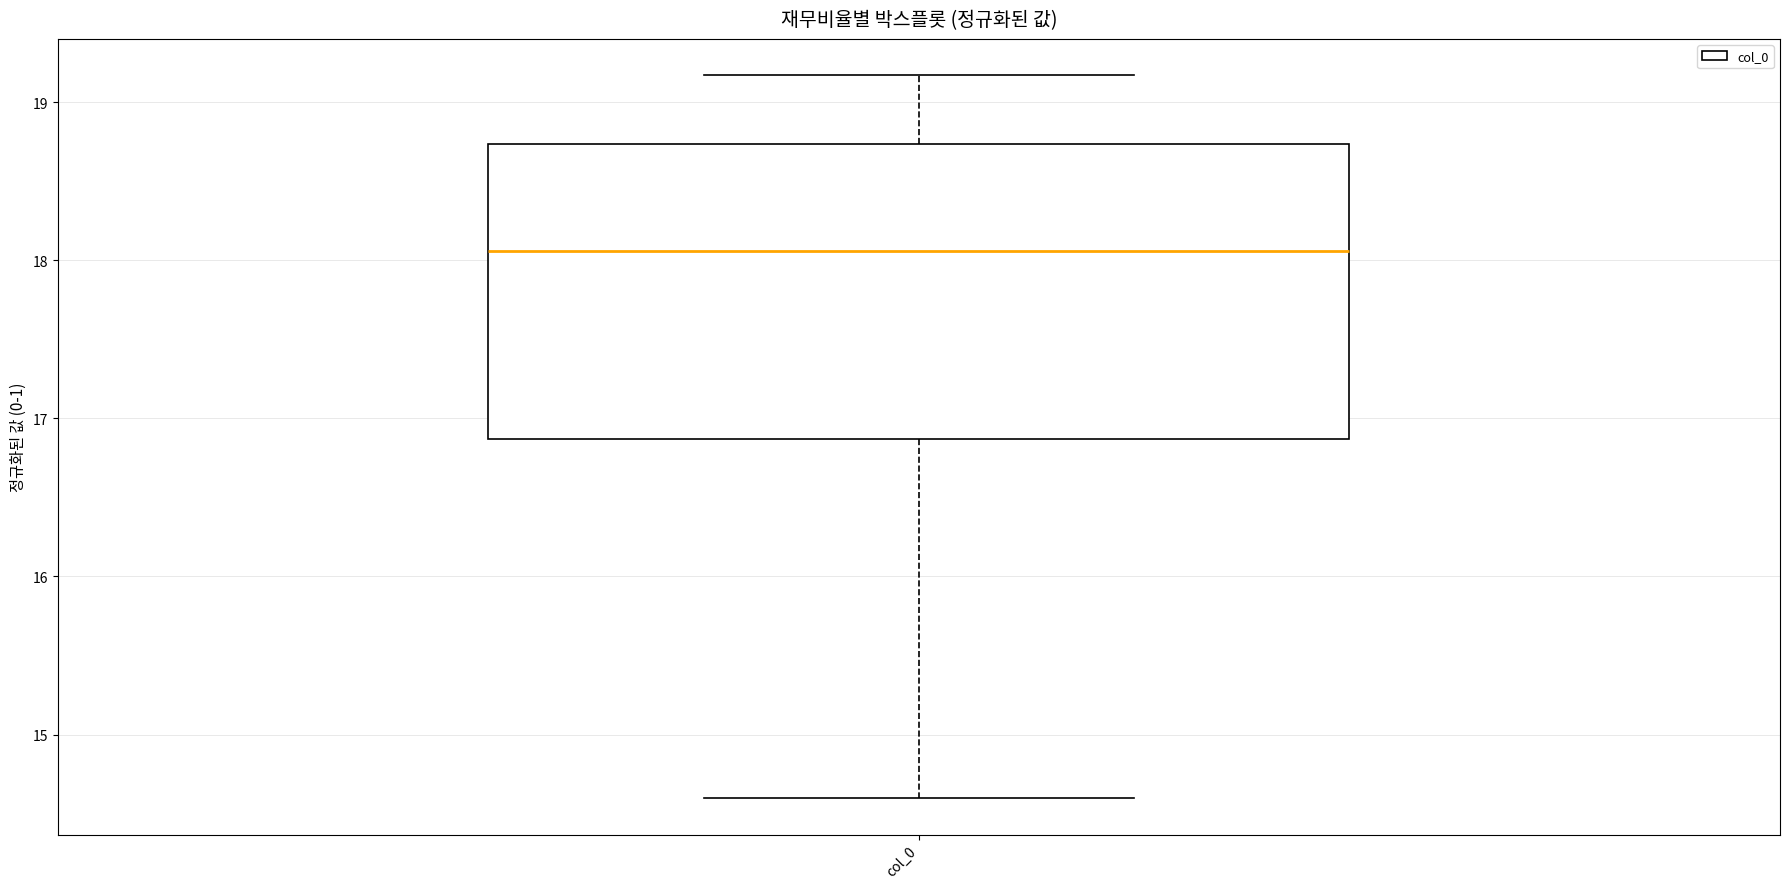

Transcribe this box plot: give where the median line is, the range the box spans, and where the two whiskers end, as read against the y-axis. The values are not printed on the chart, so give them approximately, as read against the axis.

median 18.1, box 16.9 to 18.7, whiskers 14.6 to 19.2